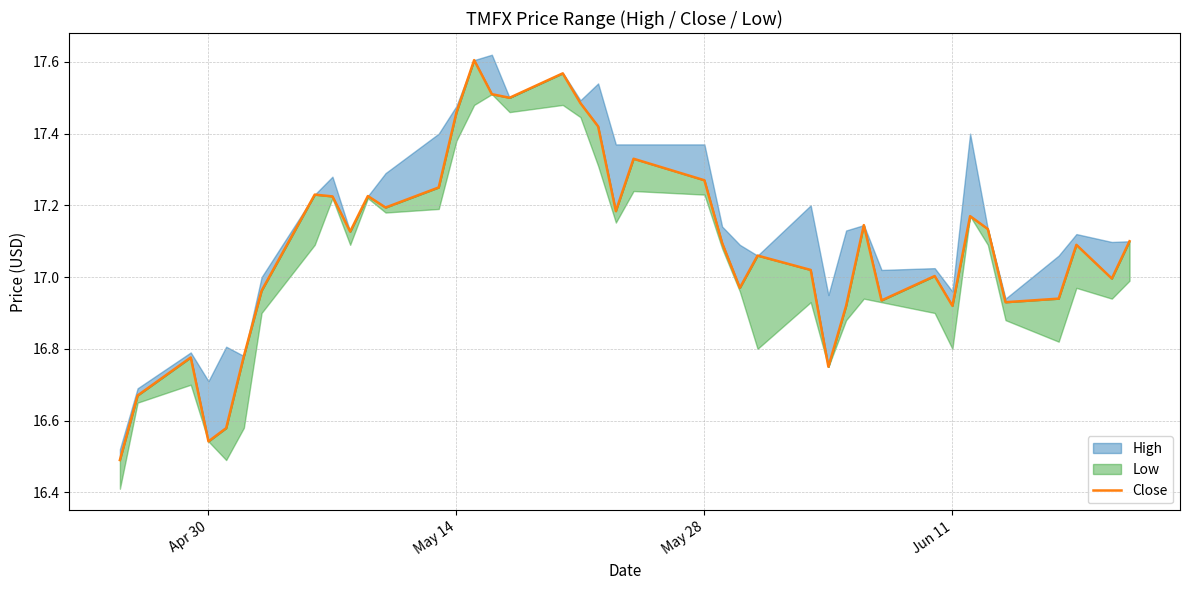

How many points are lower than both their immediate neighbors (excluding endpoints)?

11